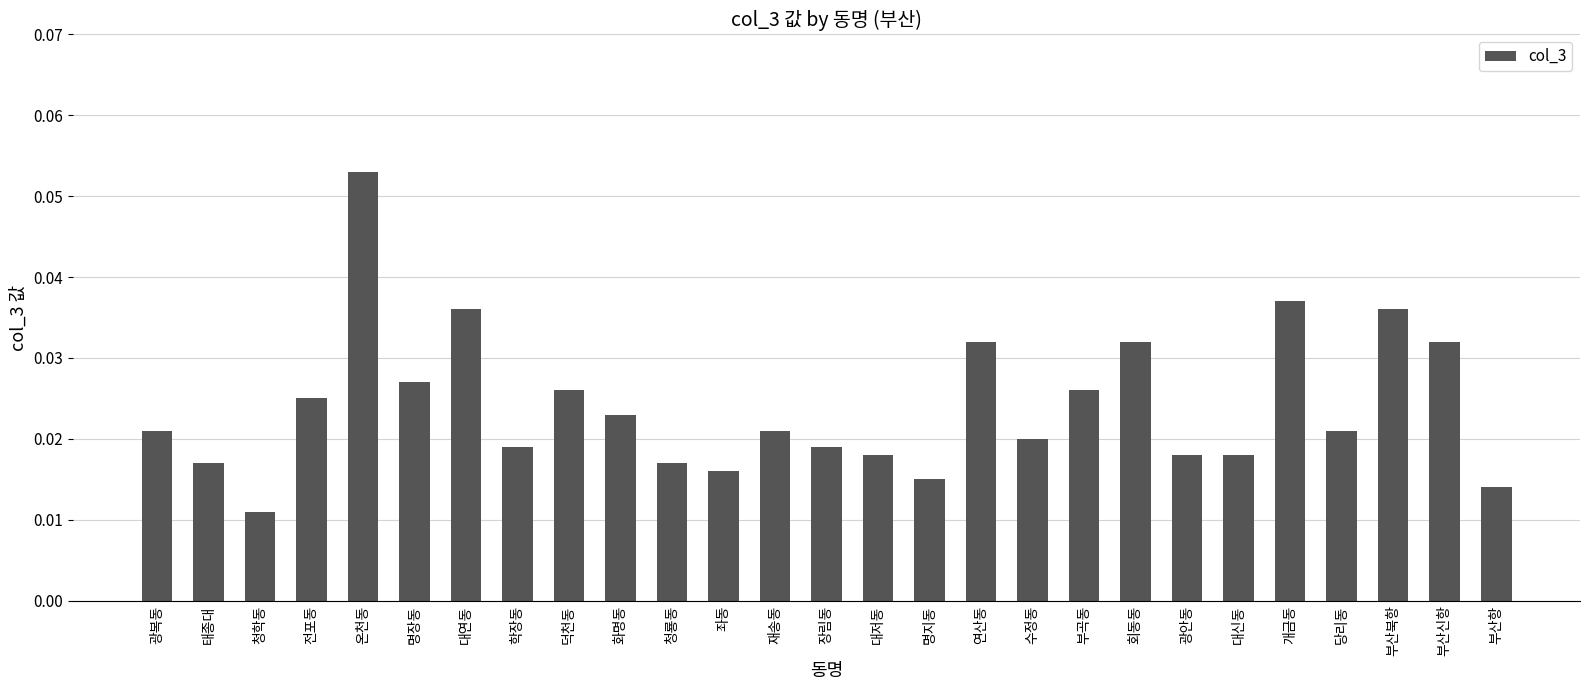

Which has a higher value, 대저동 or 연산동?

연산동